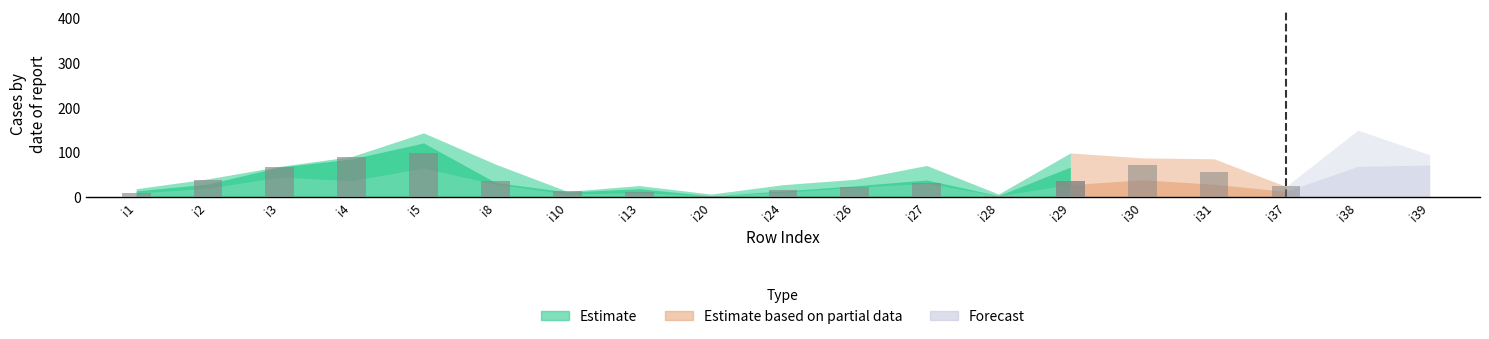

Which category has the lowest value across all series?

i20